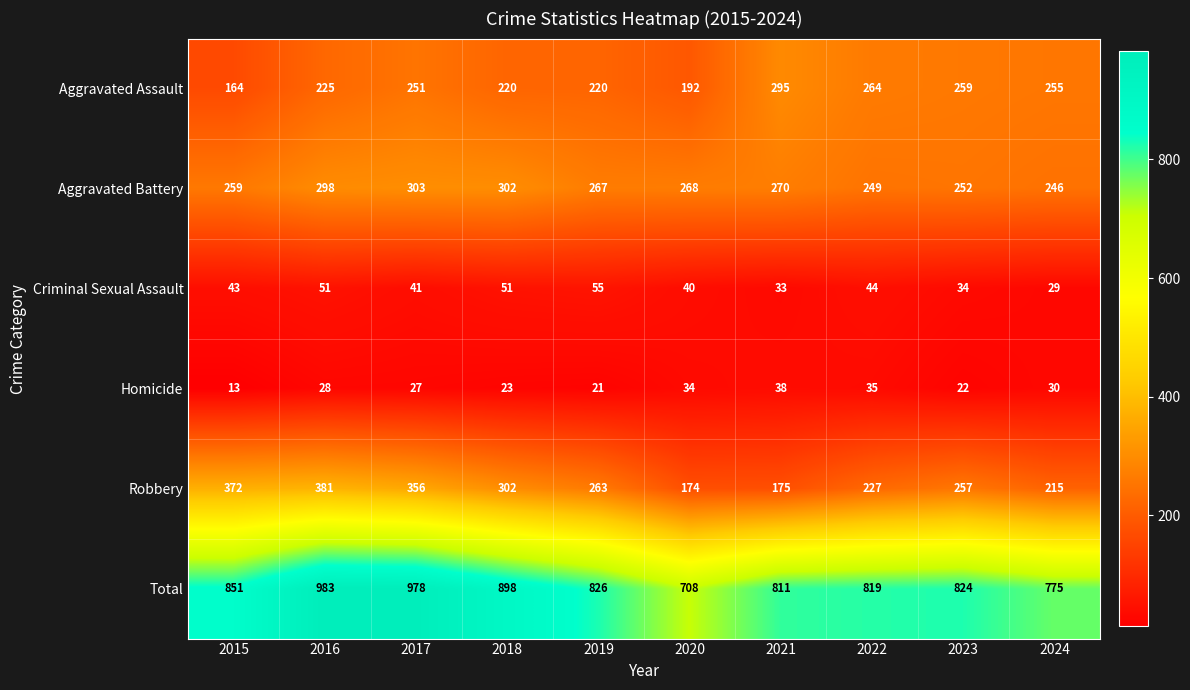

Read the Aggravated Battery value at 2024, to the nearest 5.

245